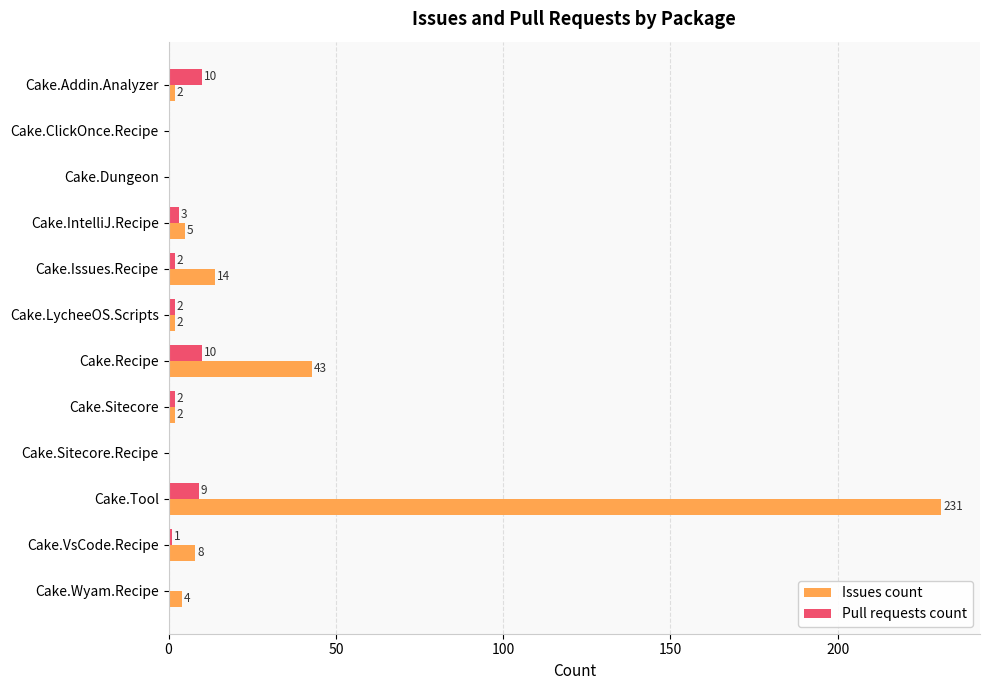

The Issues count series shows 5 at Cake.IntelliJ.Recipe. True or false?

True